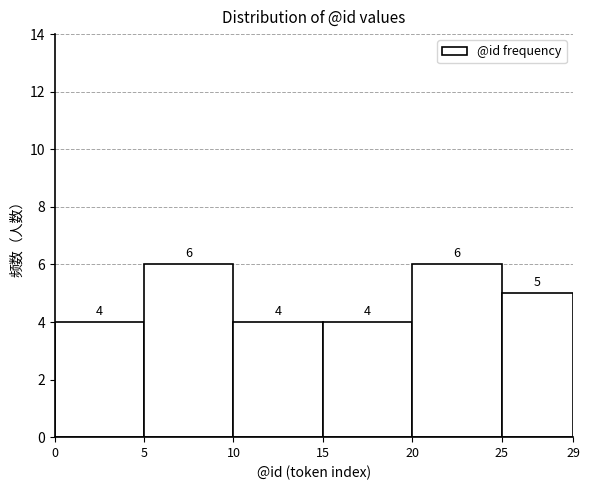

What is the height of the bar covering 15 to 20 on the x-axis?

4